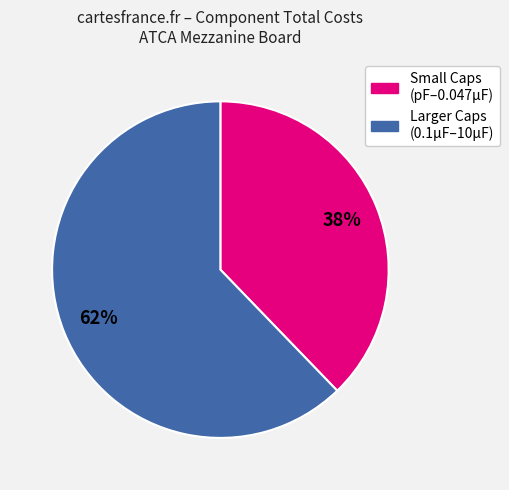

Is there a majority slice in this chart?

Yes